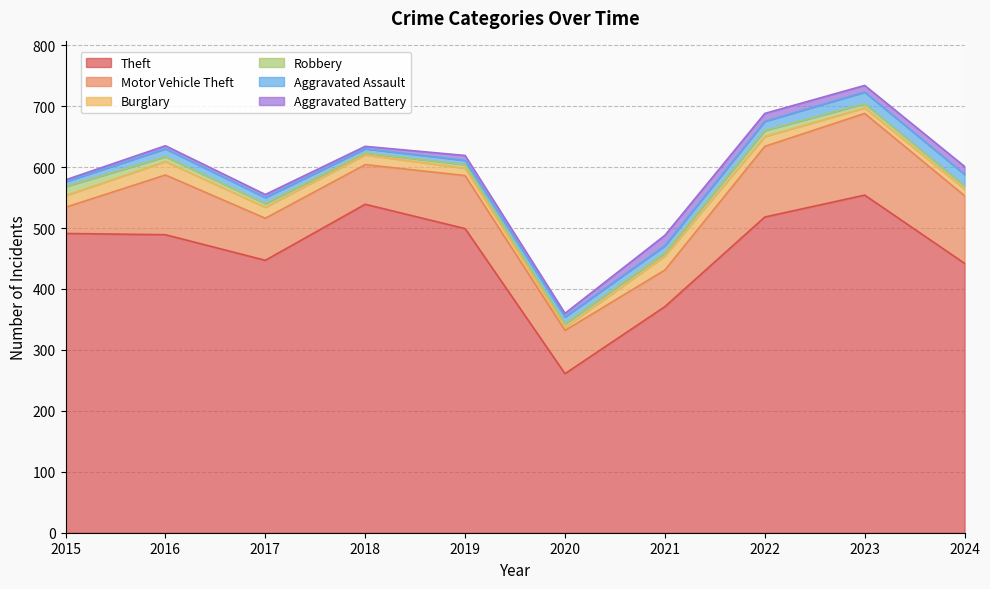

Between 2015 and 2020, which is larger?

2015